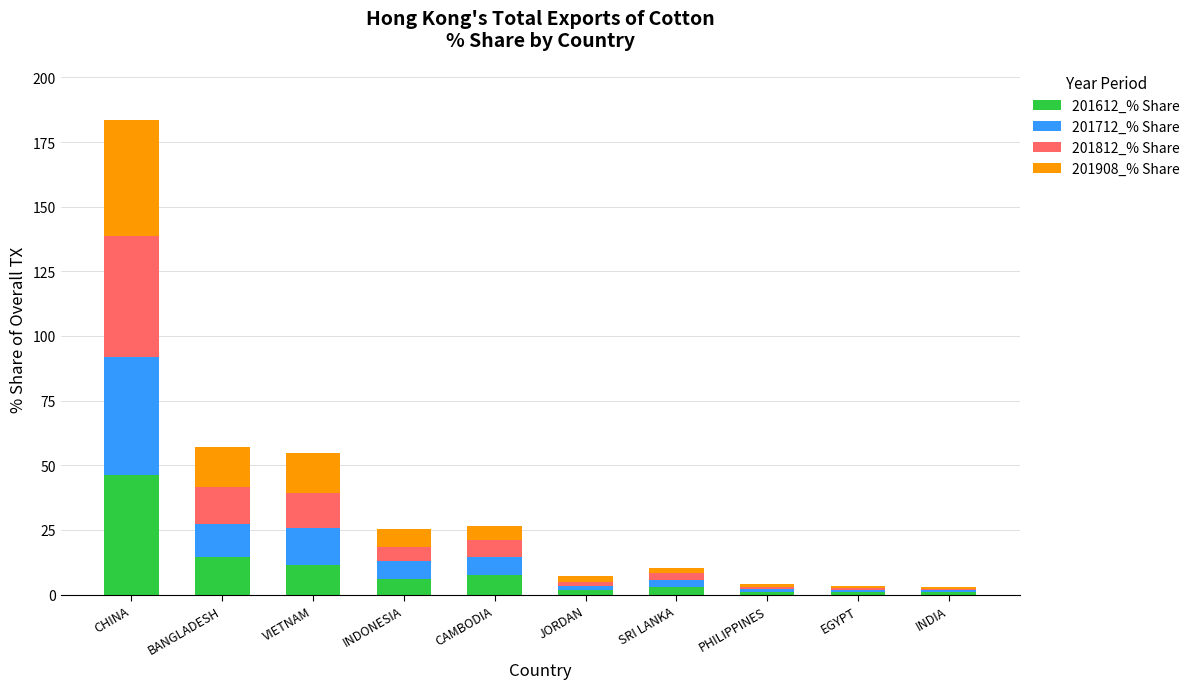

What is the minimum value for 201612_% Share?

0.9